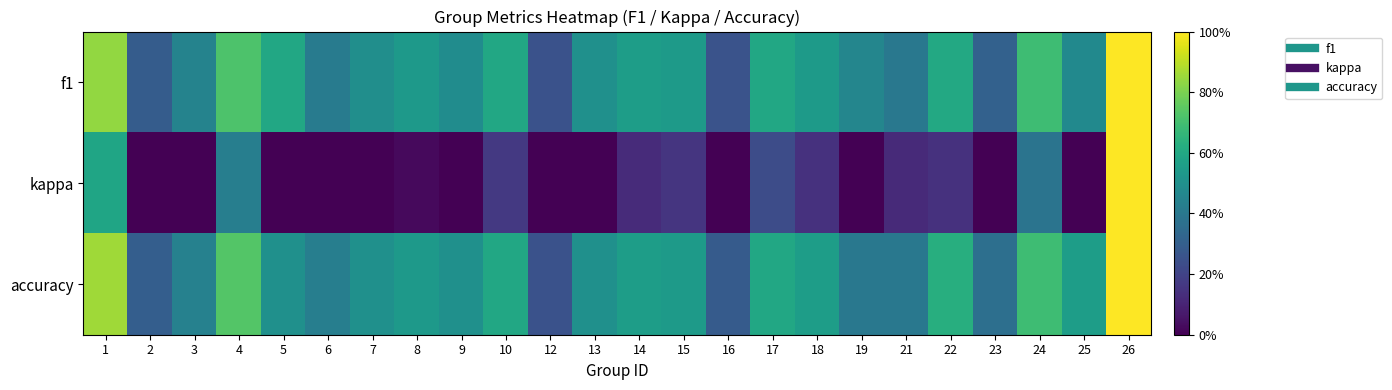

Rank the series at 25 from highest to lowest value.

accuracy, f1, kappa